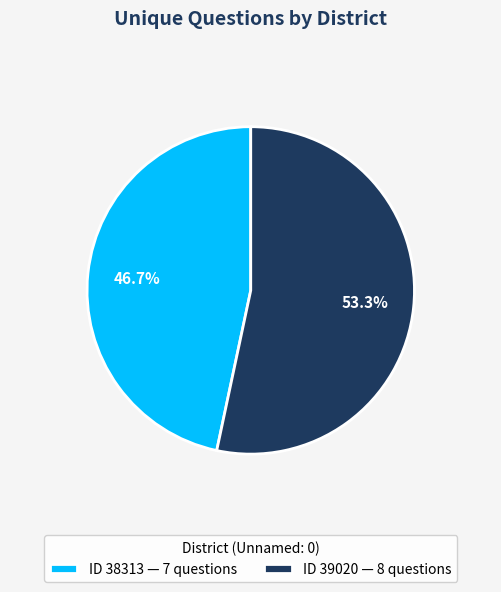

To the nearest percent, what is the difference between the largest and smallest slice percentages?

7%